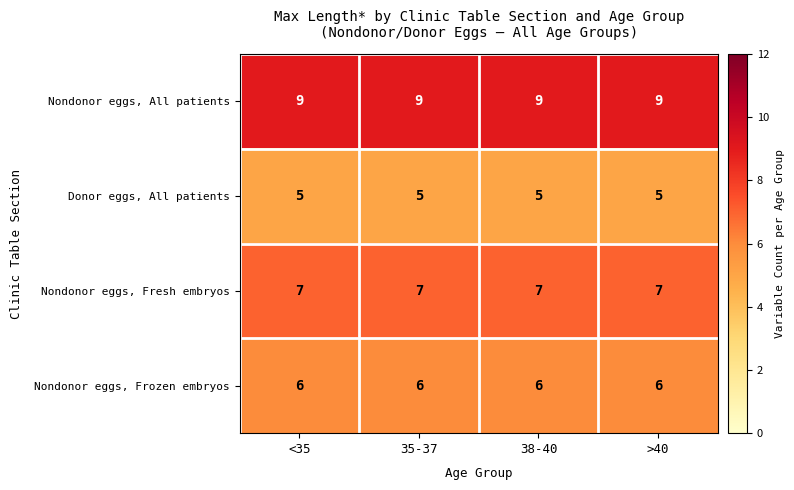

What is the minimum value shown in the chart?

5